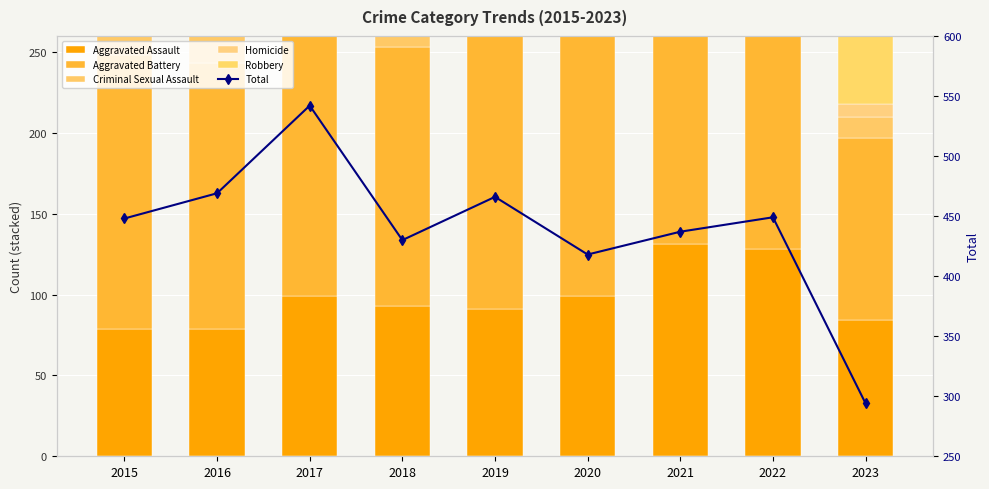

Reading left to right, extract all data points from this chart.

Aggravated Assault: 2015=79	2016=79	2017=99	2018=93	2019=91	2020=99	2021=131	2022=128	2023=84
Aggravated Battery: 2015=169	2016=164	2017=194	2018=160	2019=193	2020=186	2021=174	2022=158	2023=113
Criminal Sexual Assault: 2015=21	2016=20	2017=23	2018=33	2019=31	2020=23	2021=25	2022=30	2023=13
Homicide: 2015=7	2016=10	2017=13	2018=12	2019=8	2020=9	2021=19	2022=15	2023=8
Robbery: 2015=172	2016=196	2017=213	2018=132	2019=143	2020=101	2021=88	2022=118	2023=76
Total: 2015=448	2016=469	2017=542	2018=430	2019=466	2020=418	2021=437	2022=449	2023=294